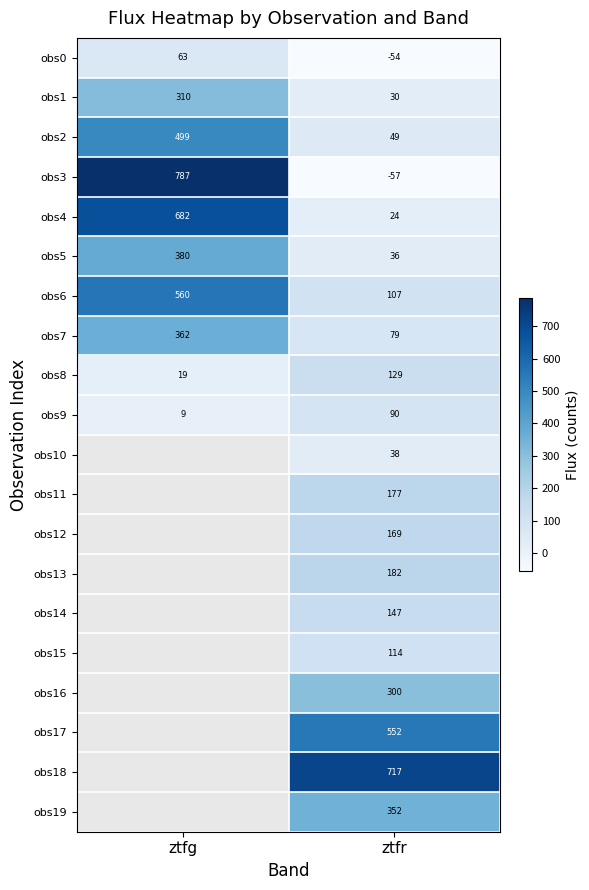

Is the value of obs5 at ztfr greater than the value of obs15 at ztfr?

No